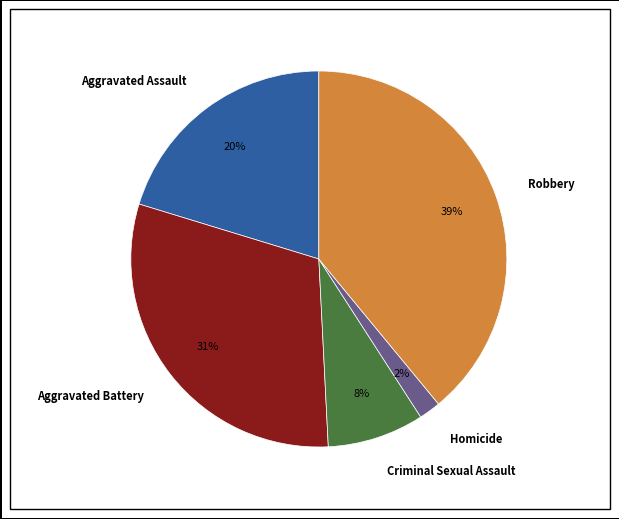

Between Homicide and Aggravated Assault, which is larger?

Aggravated Assault